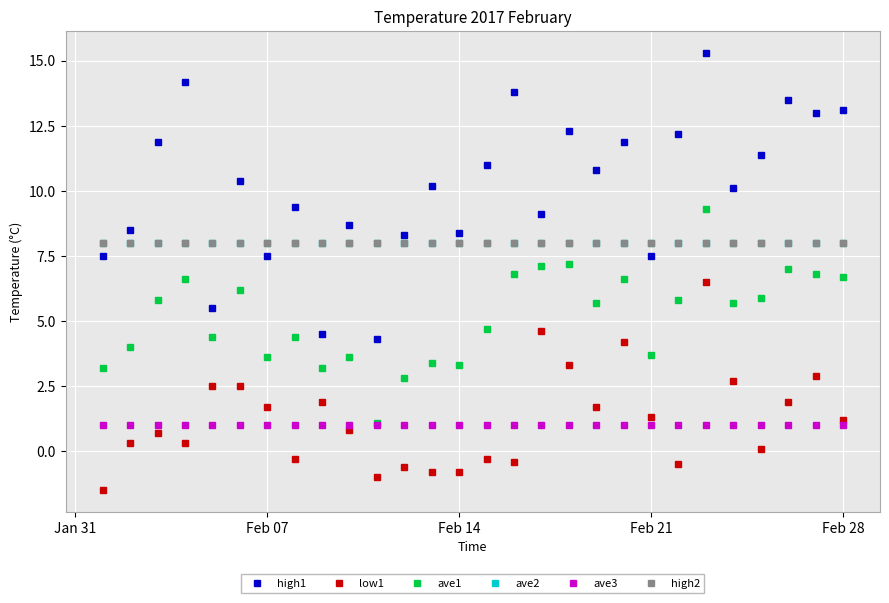

Does the chart have visible grid lines?

Yes